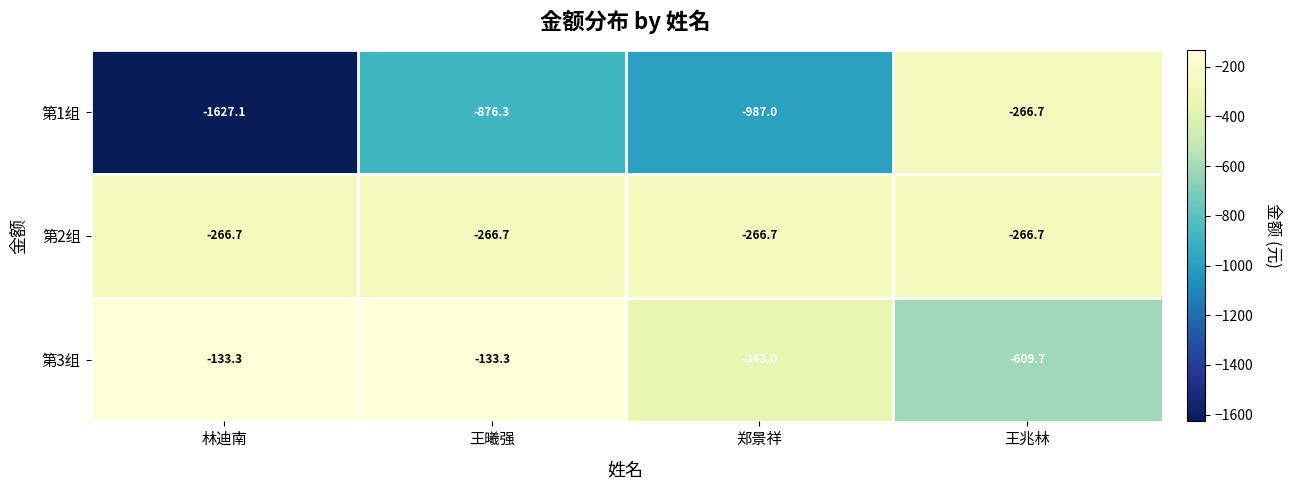

At 王曦强, list the series in order from largest to smallest.

第3组, 第2组, 第1组